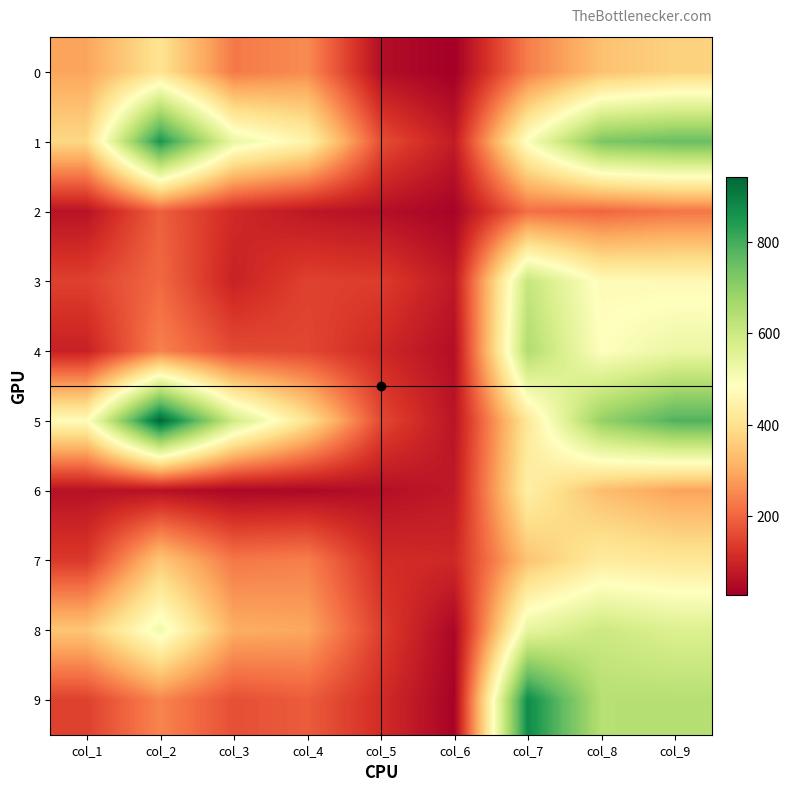

Between col_5 and col_9, which is larger?

col_9